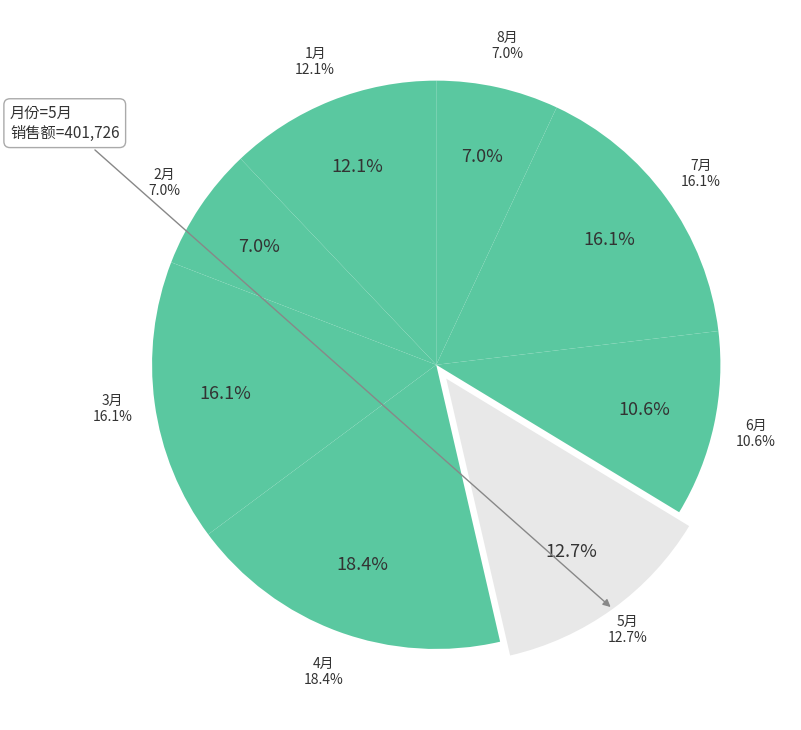

To the nearest percent, what portion does 1月 represent?

12%